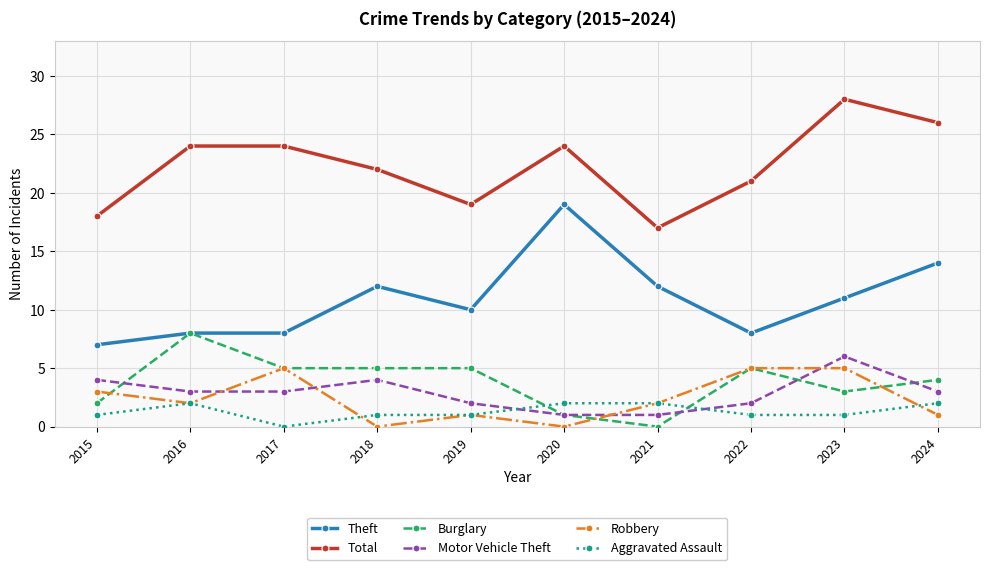

How many lines are shown in the chart?

6